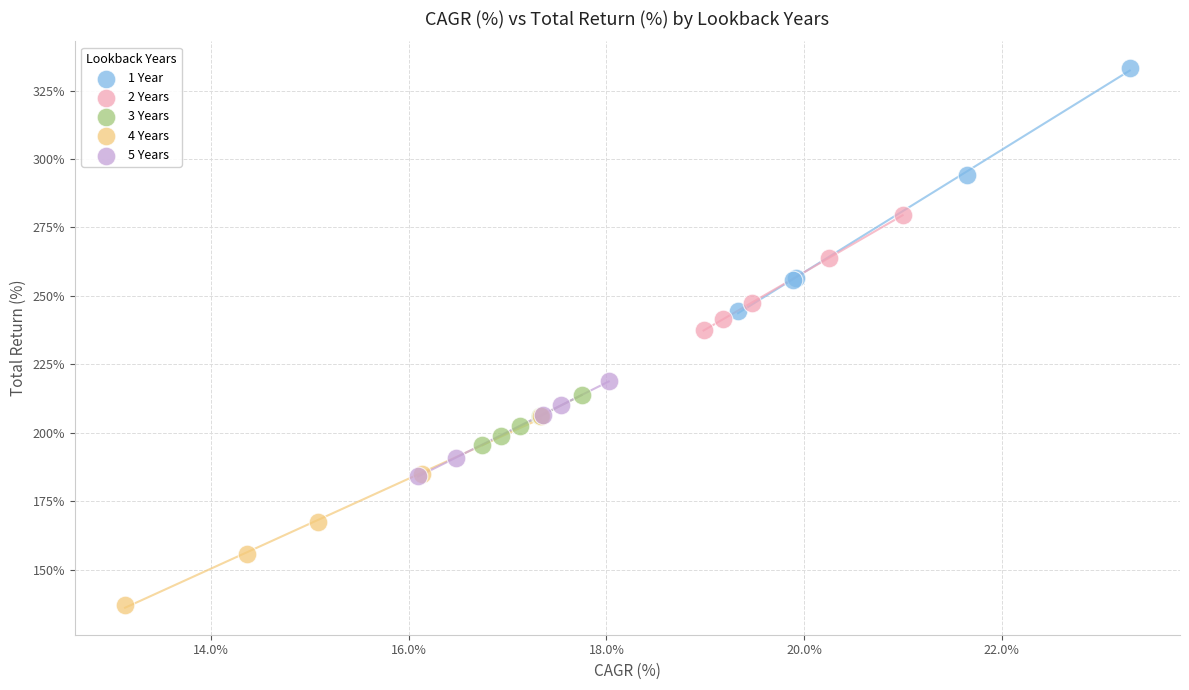

Which series reaches the maximum Y coordinate?

1 Year